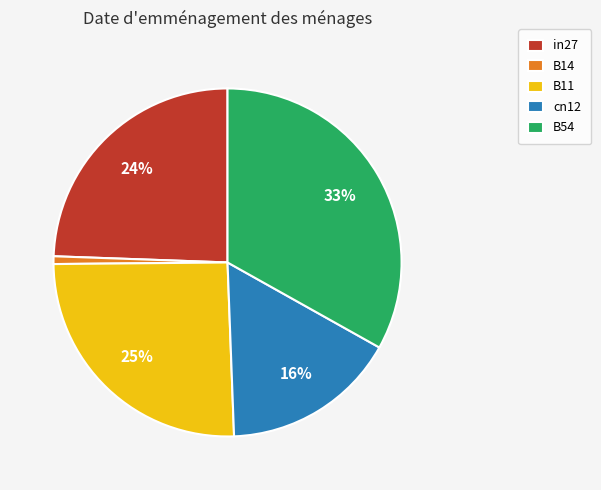

What is the largest slice in the pie chart?

B54